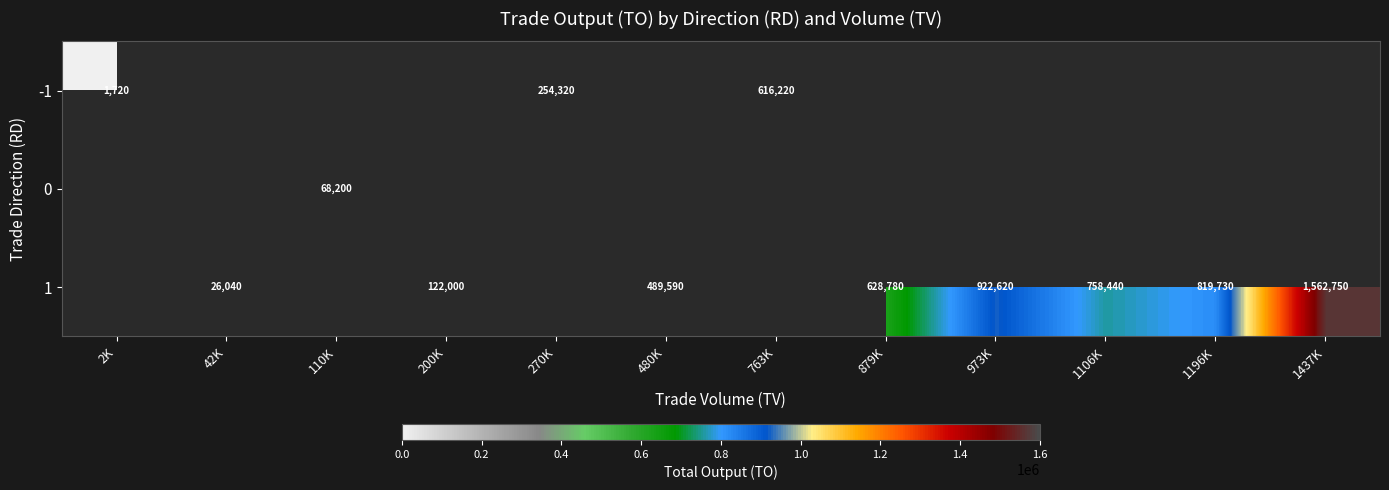

The 1 series shows 148406 at 480K. True or false?

False